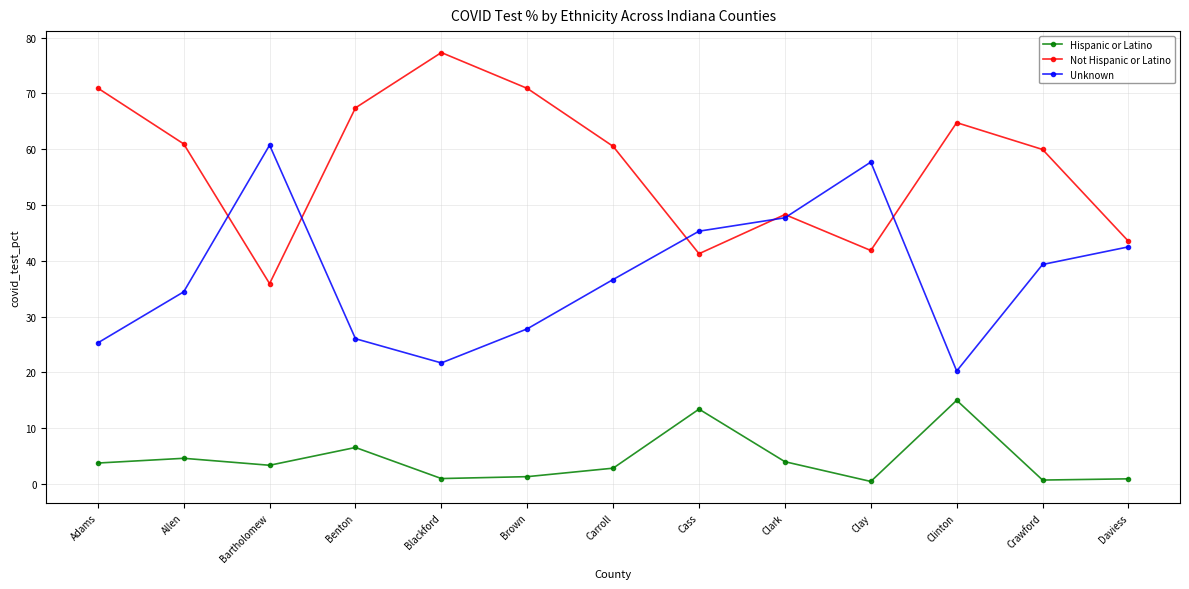

Read the Hispanic or Latino value at Bartholomew.

3.4